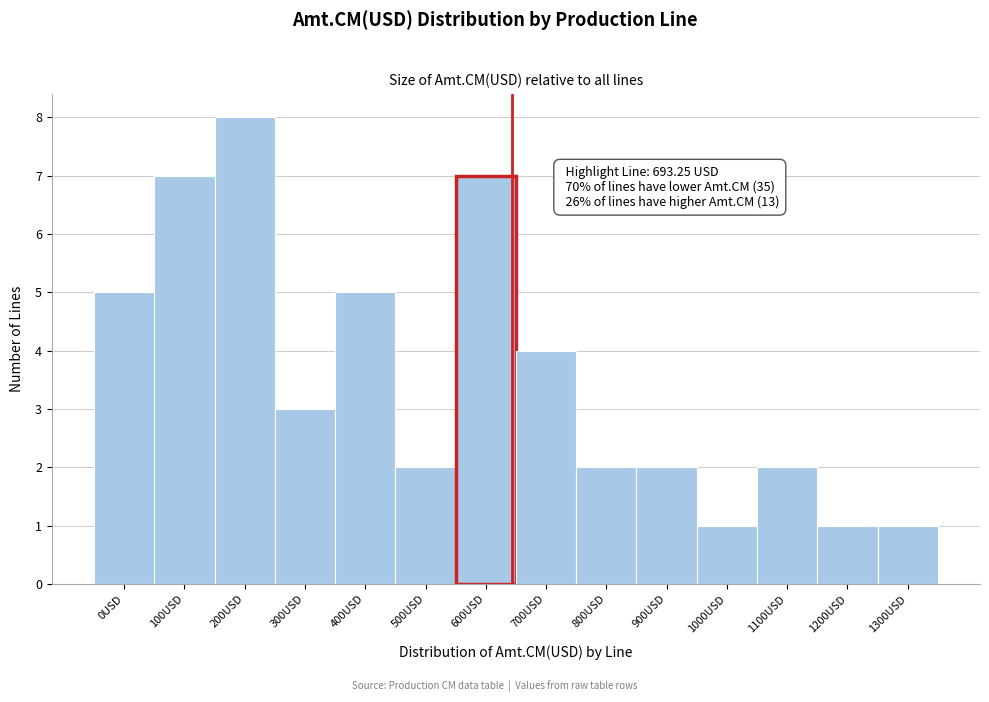

Reading left to right, transcribe all the data shown in this chart.

0USD=5	100USD=7	200USD=8	300USD=3	400USD=5	500USD=2	600USD=7	700USD=4	800USD=2	900USD=2	1000USD=1	1100USD=2	1200USD=1	1300USD=1